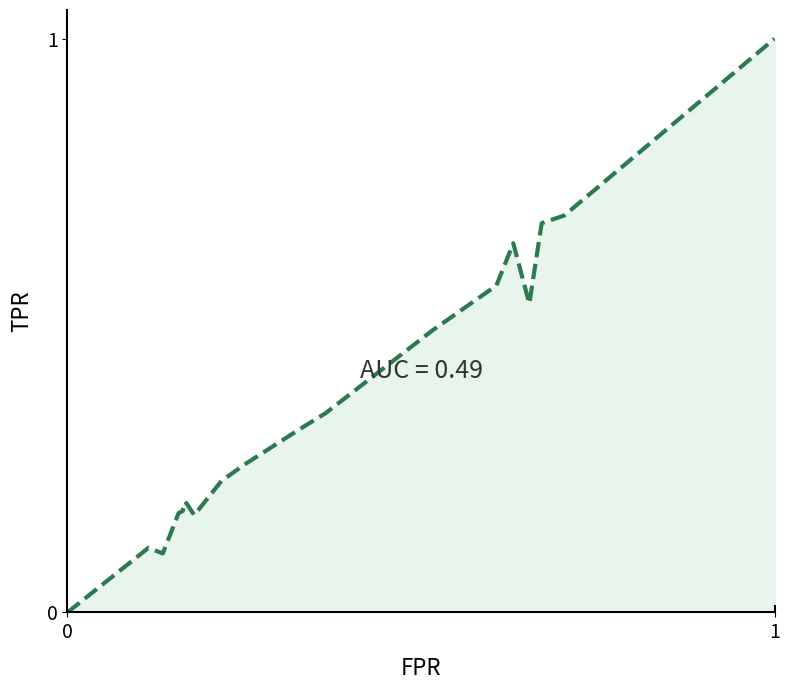

What is the greatest value displayed?

1.0